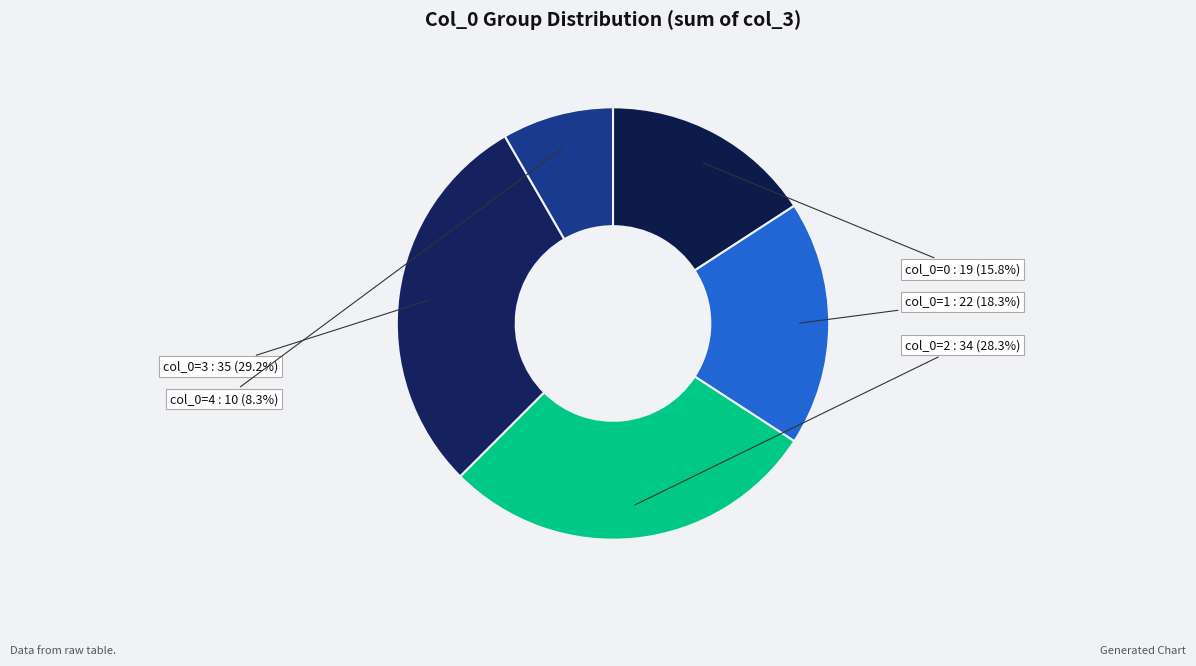

Is the sum of col_0=4 and col_0=2 greater than half?

No